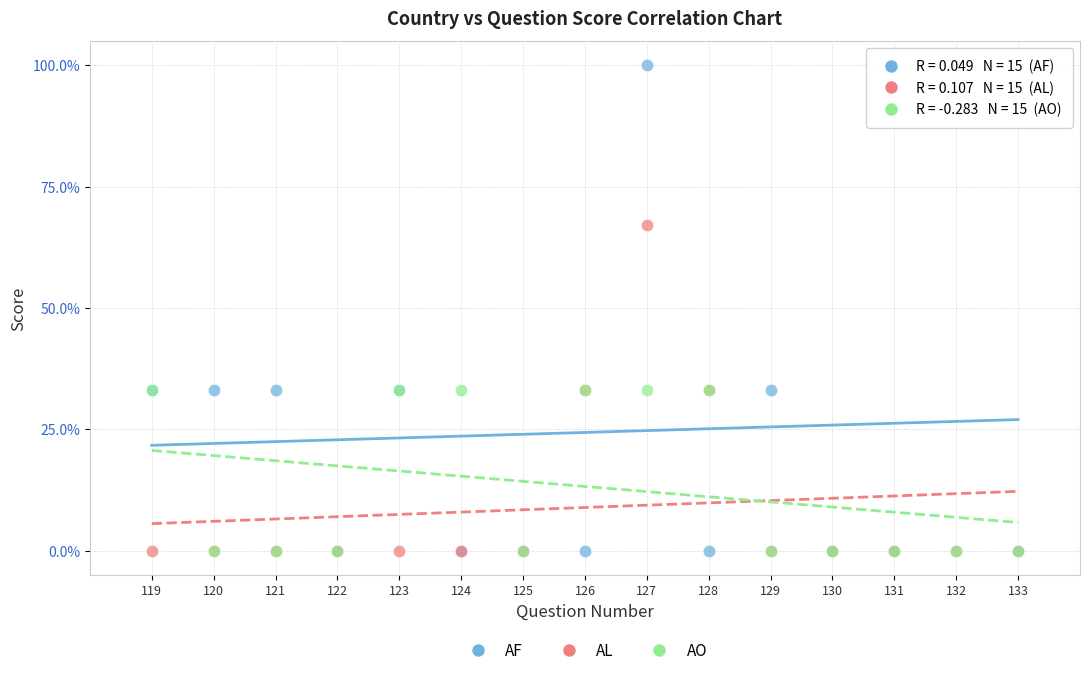

What are all the series names shown in the legend?

AF, AL, AO